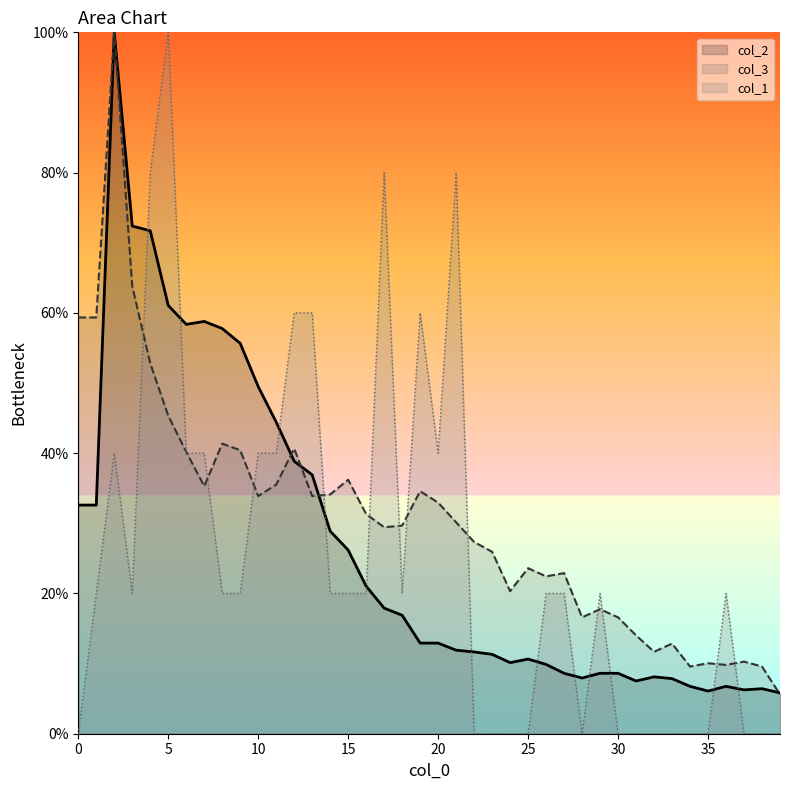

What is the difference between the highest and lowest values at 25?

23.6